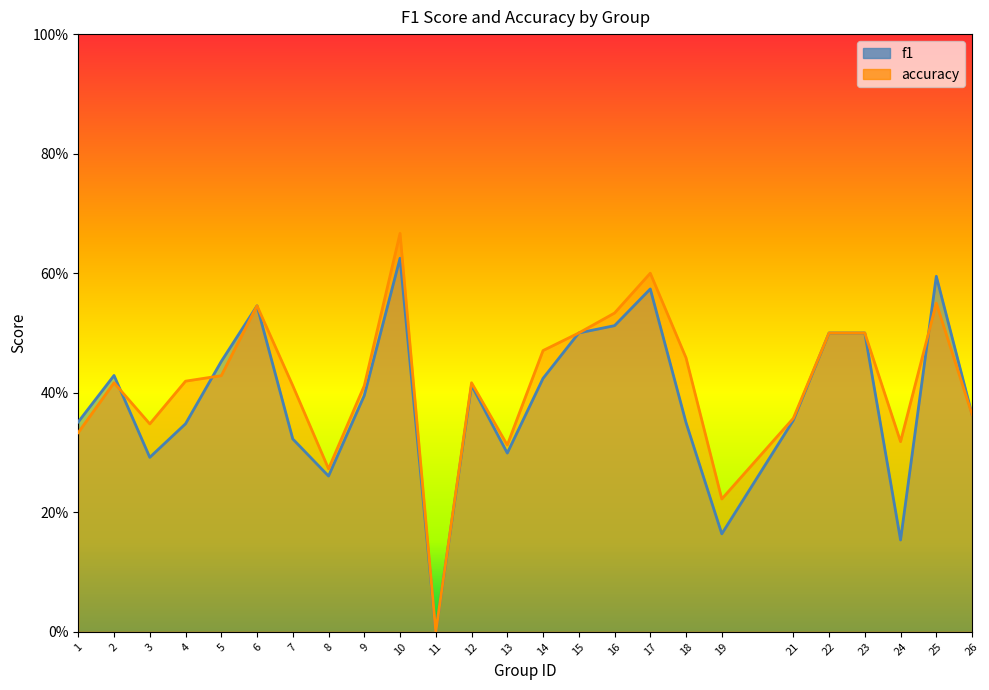

Rank the series by their average value, from highest to lowest.

accuracy, f1